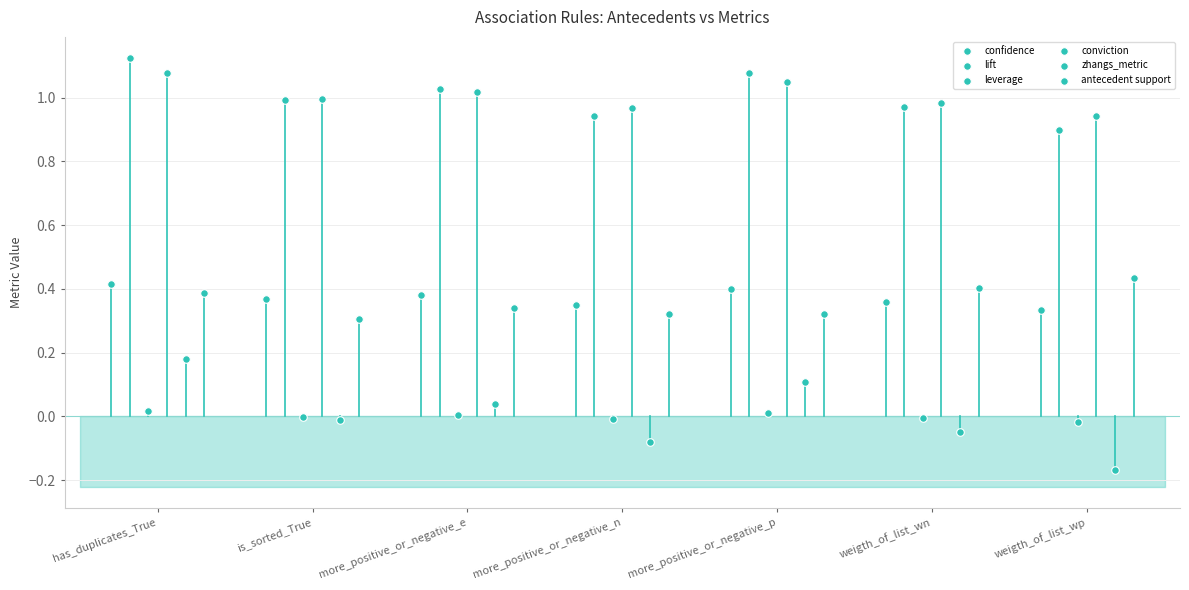

Which series reaches the minimum Y coordinate?

zhangs_metric